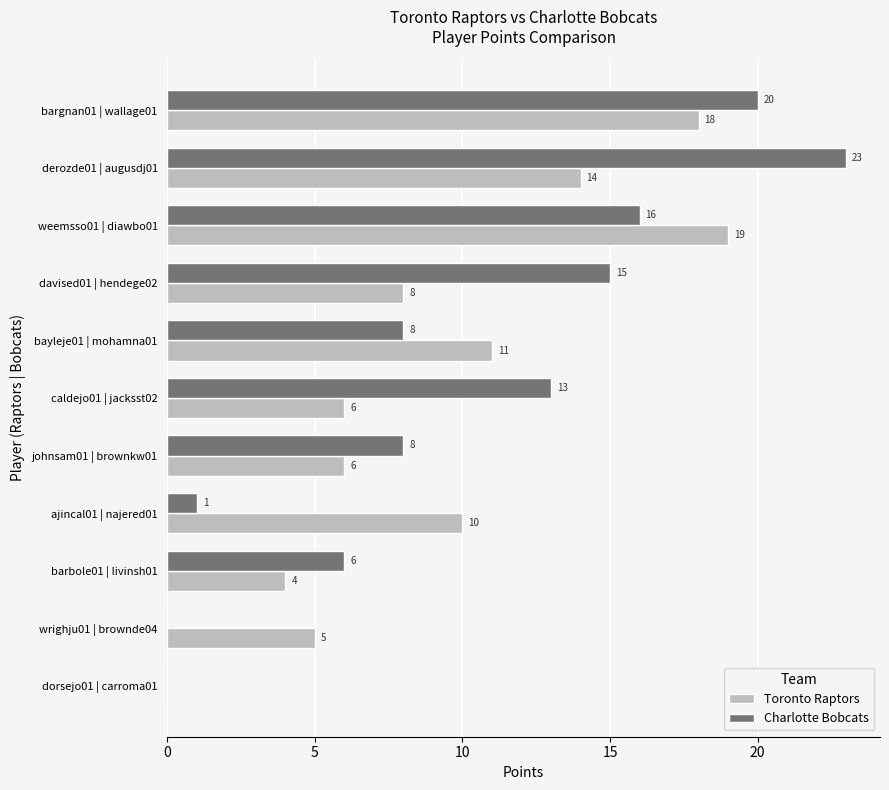

Between barbole01 | livinsh01 and weemsso01 | diawbo01, which series saw the biggest shift?

Toronto Raptors